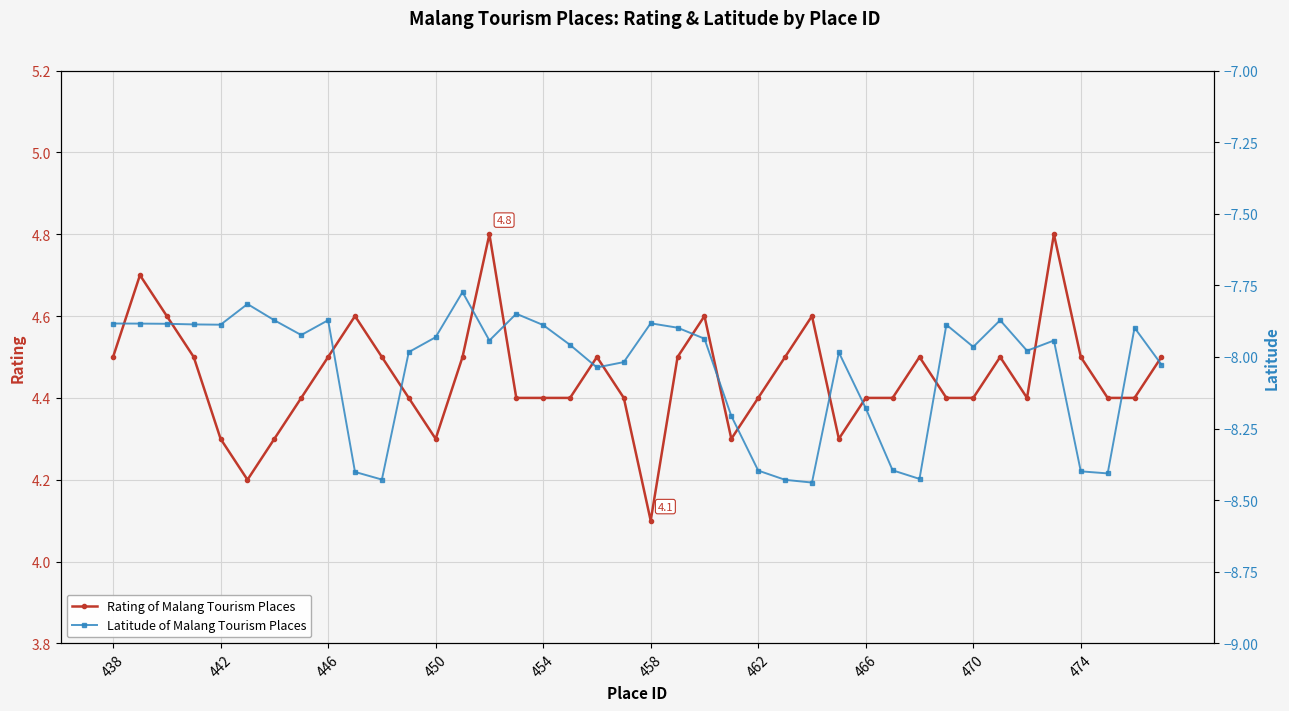

How many interior local peaks does the Rating of Malang Tourism Places series have?

9